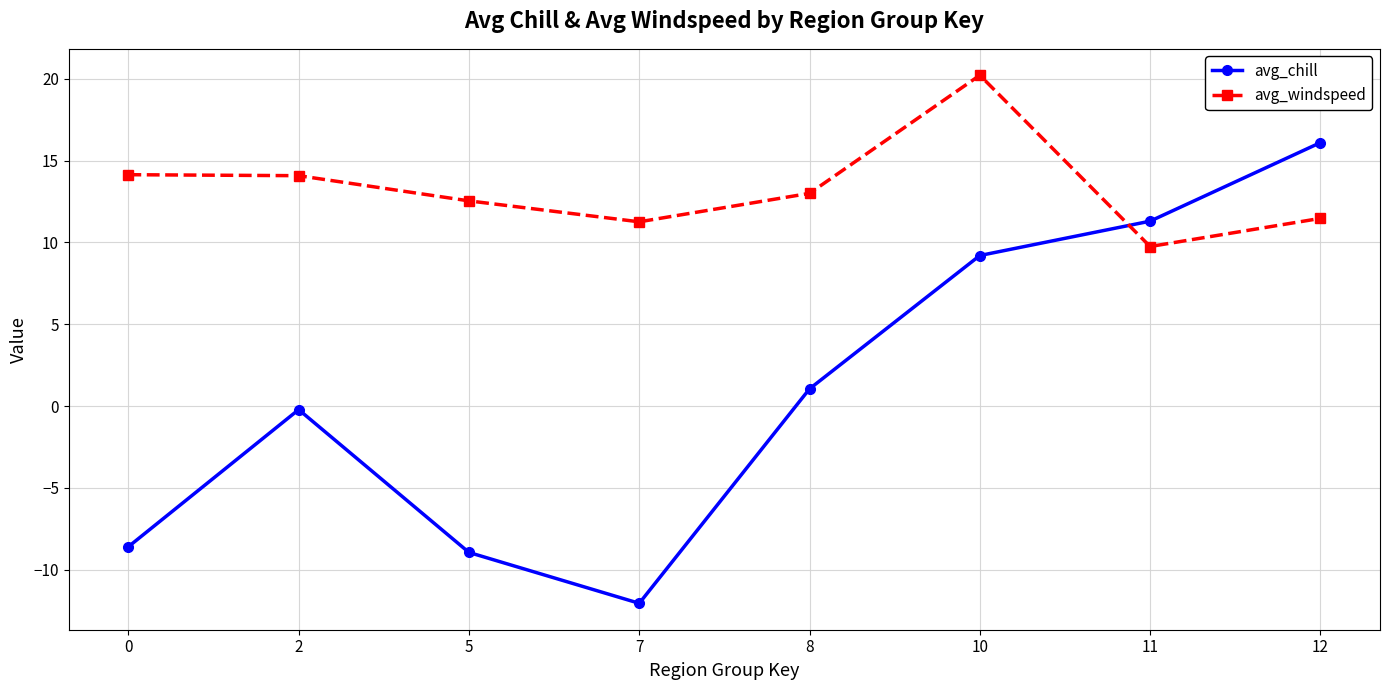

Which series has the largest range (max minus min)?

avg_chill